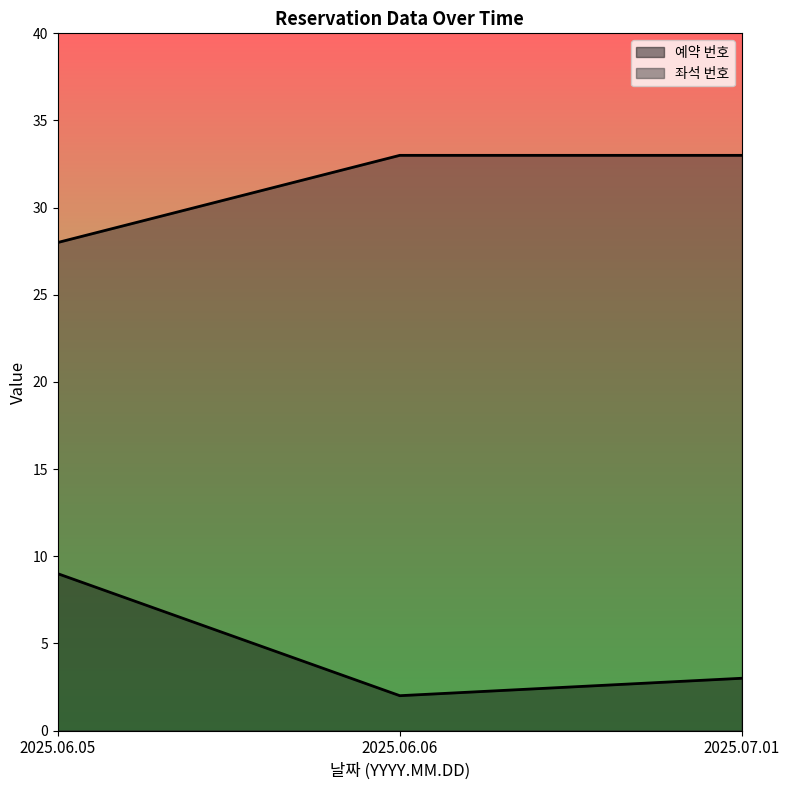

Which category has the highest value in the 좌석 번호 series?

2025.06.06